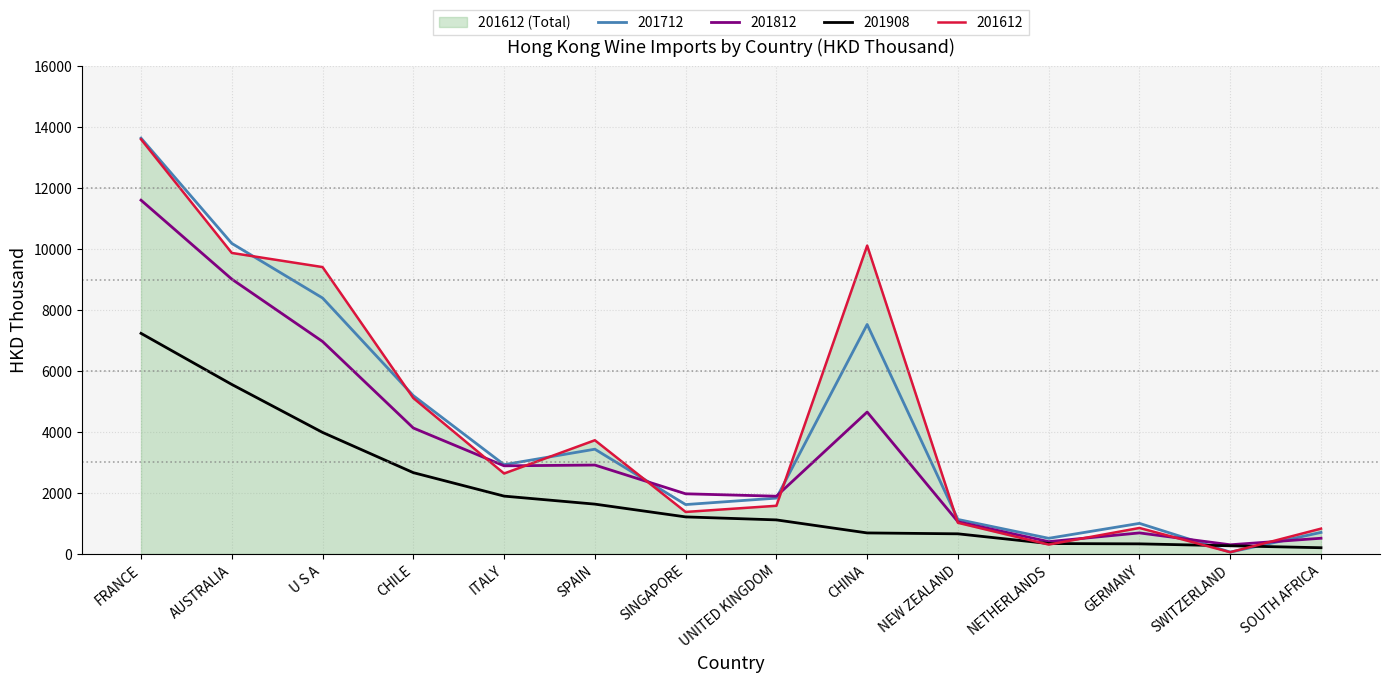

What is the sum of all 201712 values?

58167.8